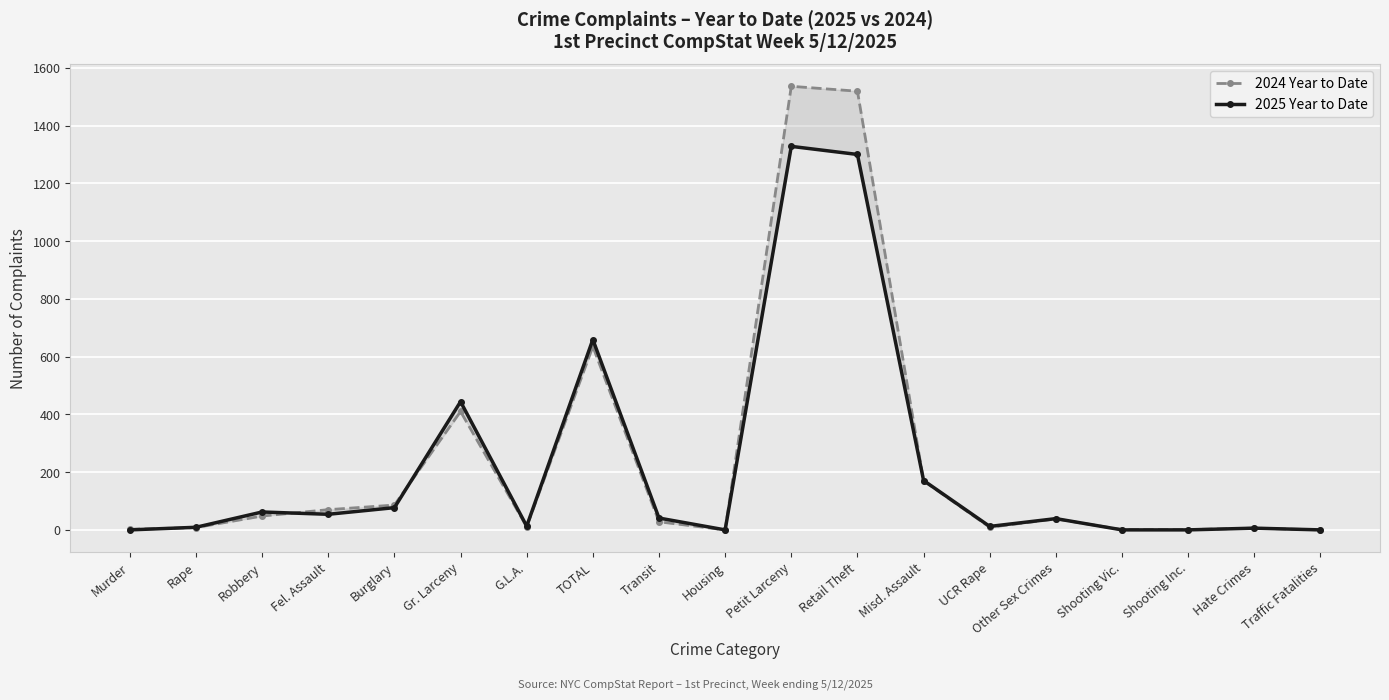

Is the value of 2025 Year to Date at Other Sex Crimes greater than the value of 2024 Year to Date at Shooting Inc.?

Yes